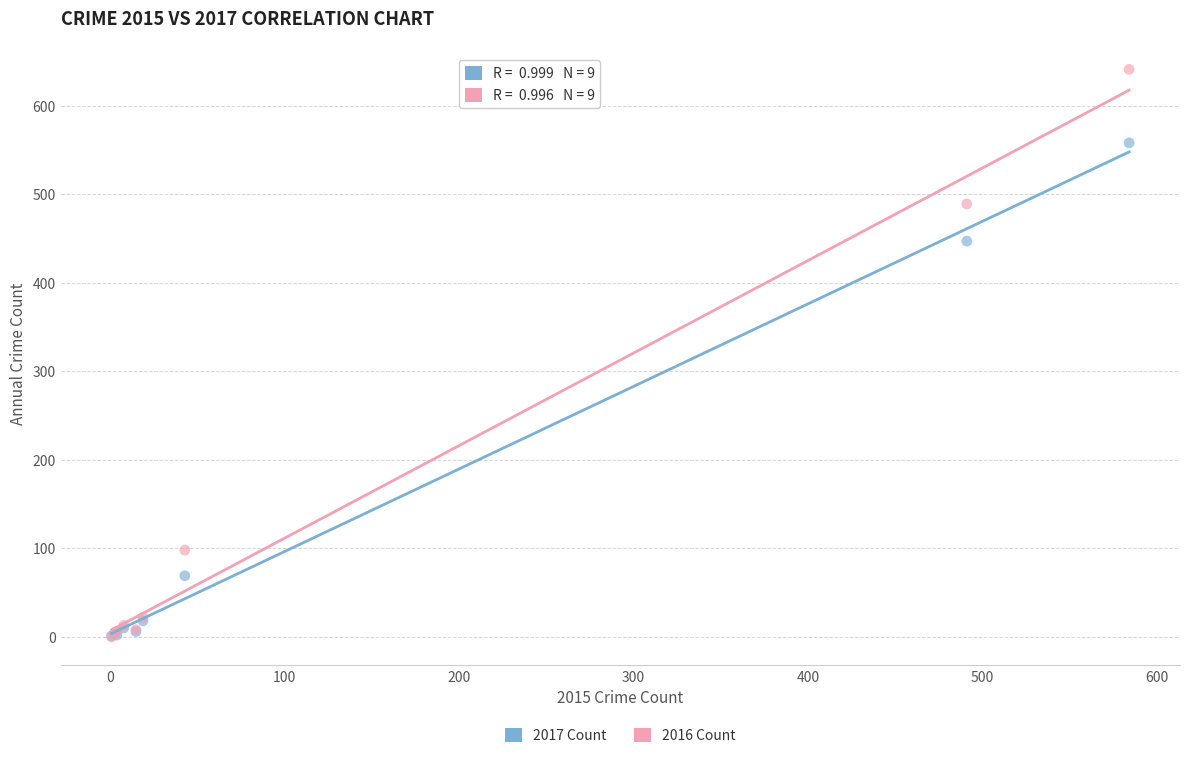

Across all series, what Y value is closest to 320?

447